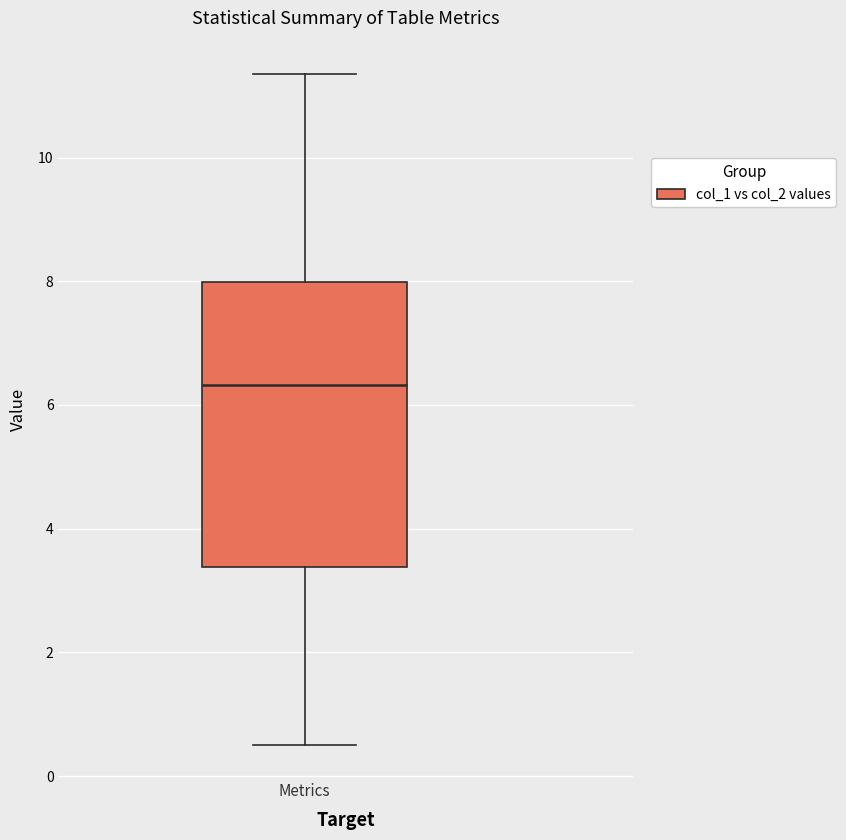

Where does the lower whisker of the box for Metrics end on the y-axis? The values are not printed on the chart, so give them approximately, as read against the axis.

0.6